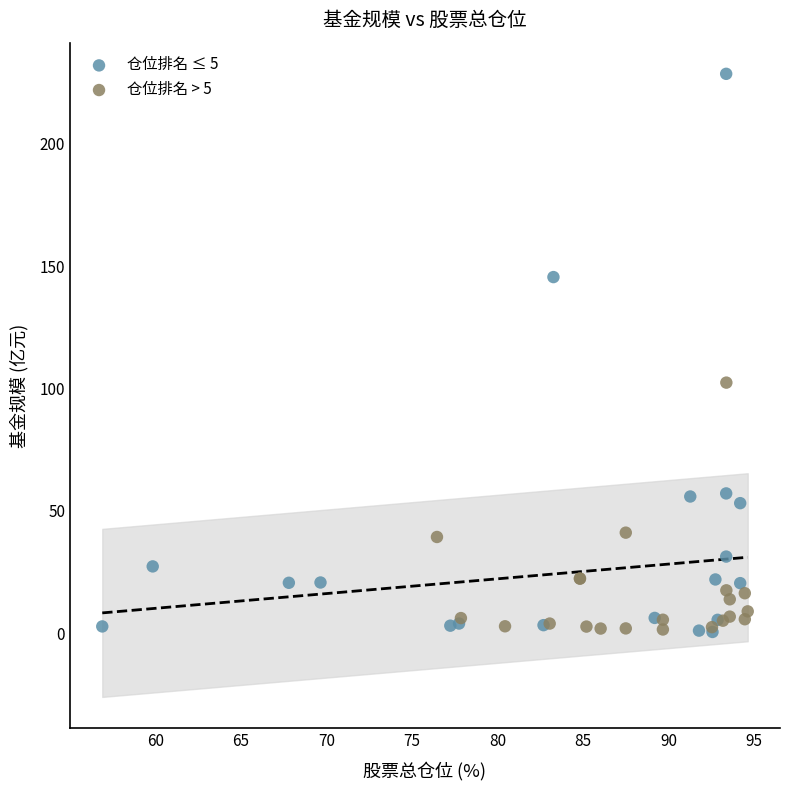

Which series reaches the maximum Y coordinate?

仓位排名 ≤ 5